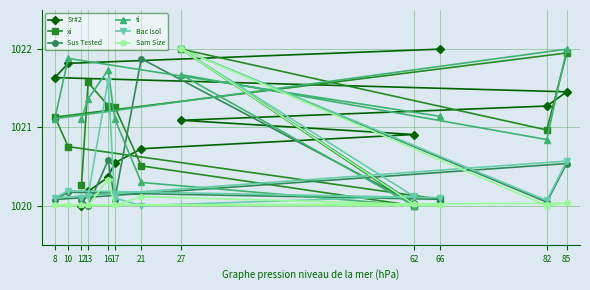

Rank the series by their maximum value, from highest to lowest.

Sr#2, xi, Sus Tested, ti, Bac Isol, Sam Size